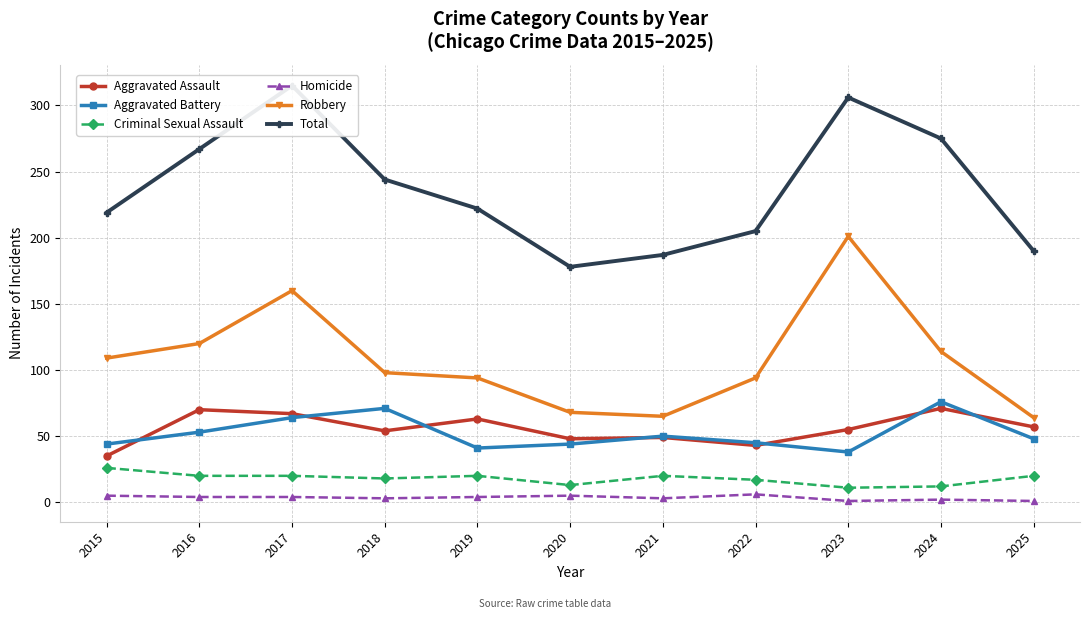

Reading left to right, transcribe all the data shown in this chart.

Aggravated Assault: 35	70	67	54	63	48	49	43	55	71	57
Aggravated Battery: 44	53	64	71	41	44	50	45	38	76	48
Criminal Sexual Assault: 26	20	20	18	20	13	20	17	11	12	20
Homicide: 5	4	4	3	4	5	3	6	1	2	1
Robbery: 109	120	160	98	94	68	65	94	201	114	64
Total: 219	267	315	244	222	178	187	205	306	275	190